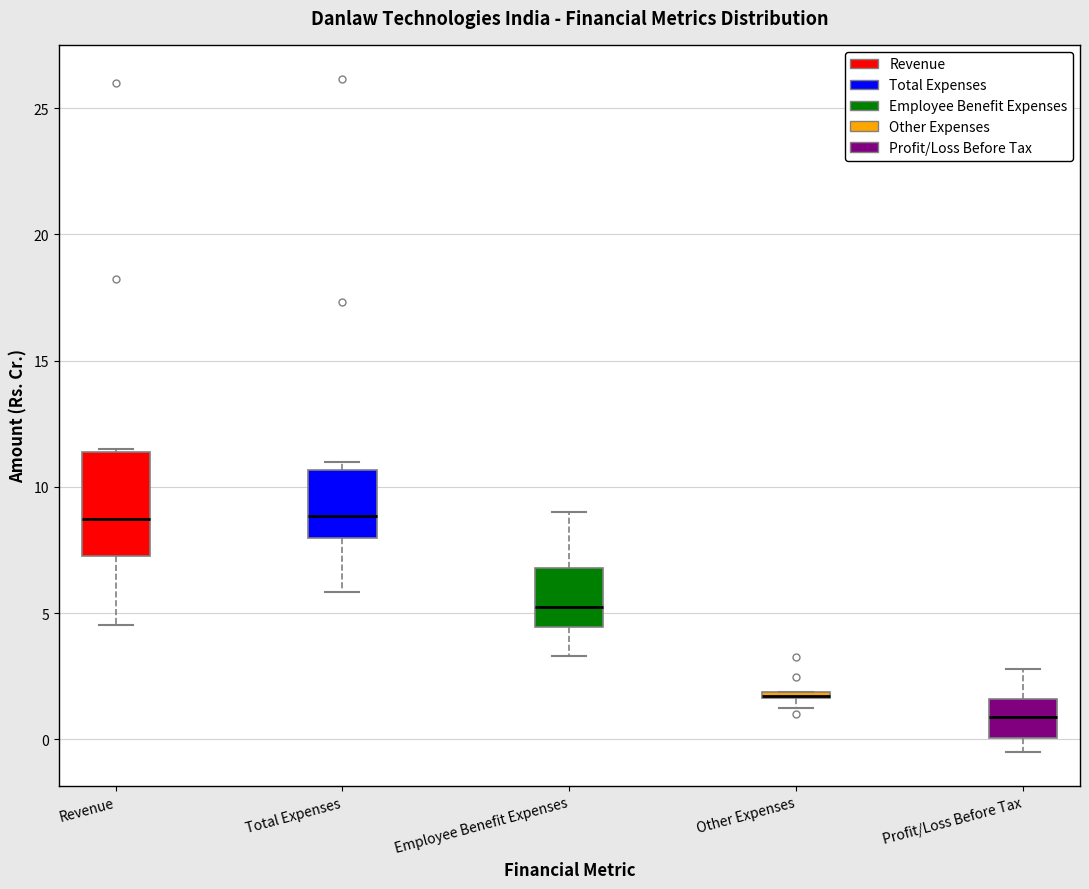

Where is the lower edge of the box for Other Expenses on the y-axis? The values are not printed on the chart, so give them approximately, as read against the axis.

1.5